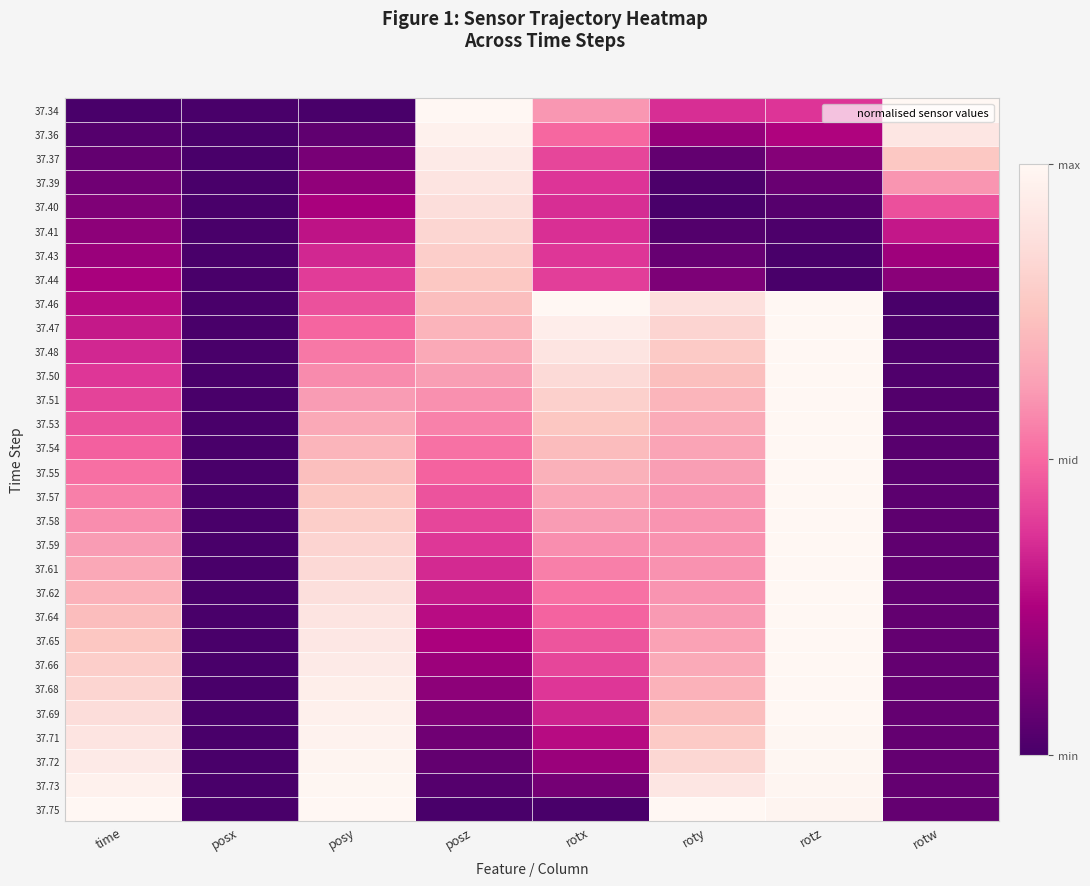

Which has a higher value, posy or rotz?

rotz